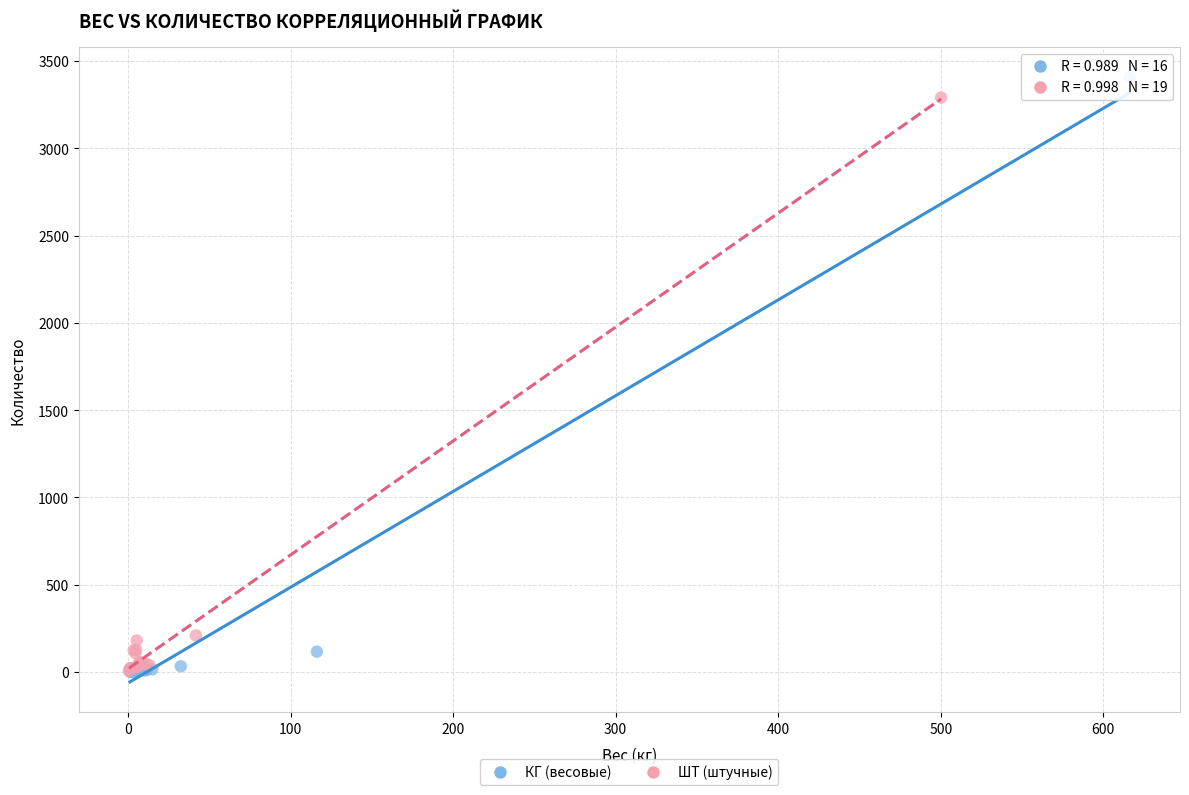

Which series contains the highest Y value?

КГ (весовые)